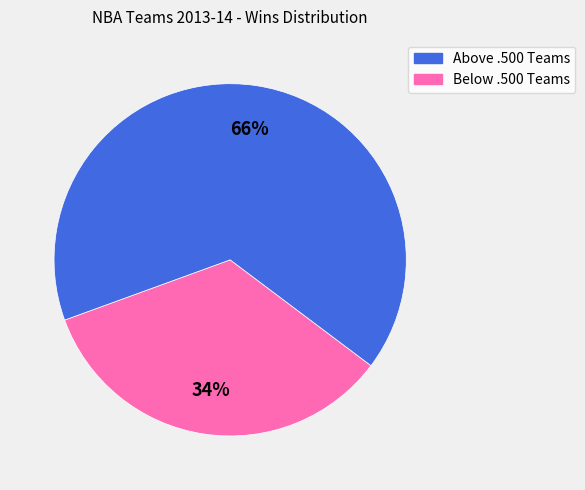

How many segments does this pie chart have?

2